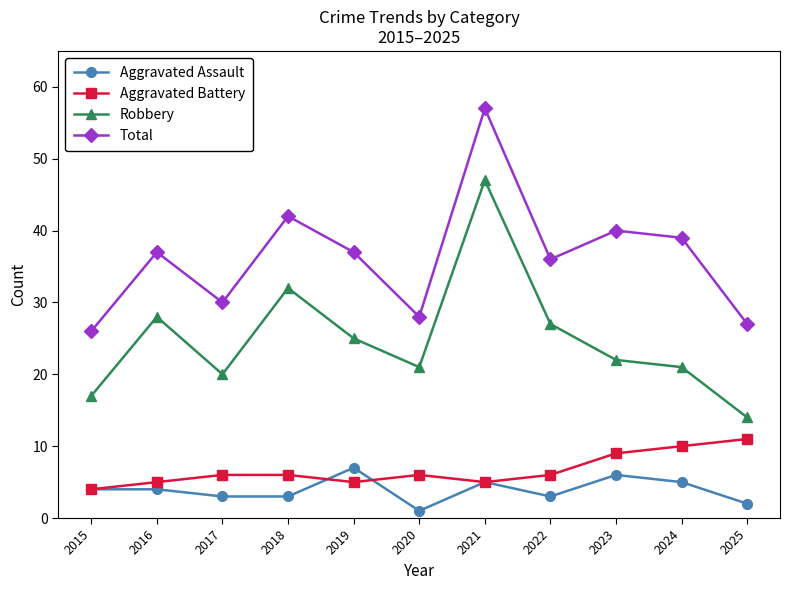

The value of Total at 2024 is 39. True or false?

True